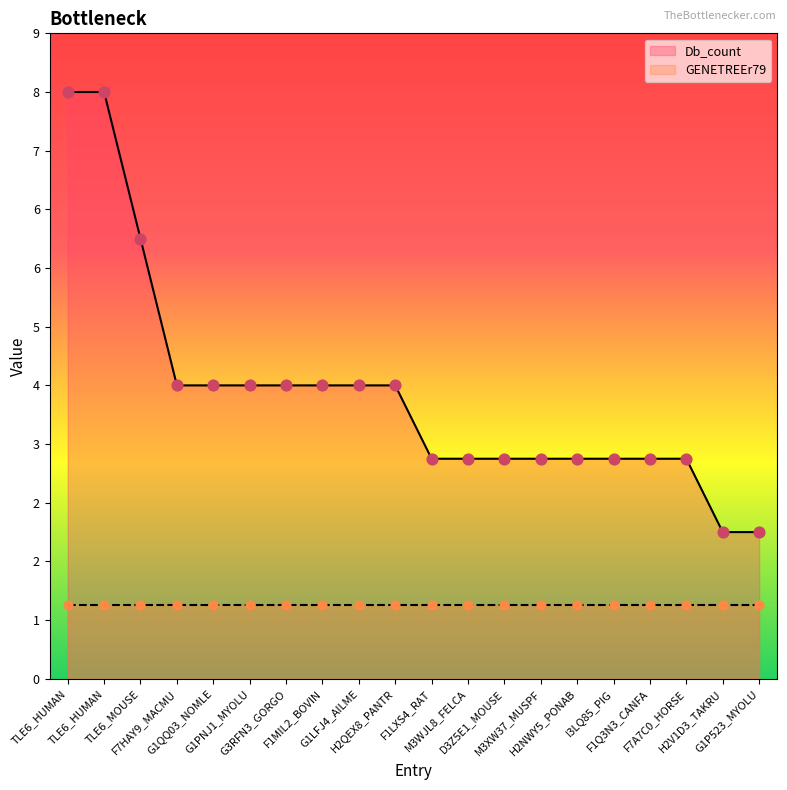

Approximately how many times larger is the value at G1P523_MYOLU compared to H2NWY5_PONAB?

0.7